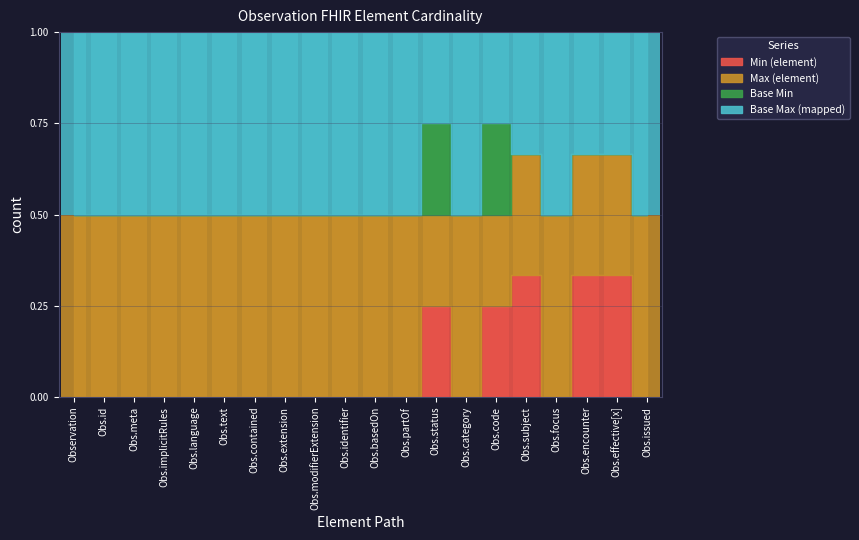

Rank the categories by Base Min value from lowest to highest.

Observation, Obs.id, Obs.meta, Obs.implicitRules, Obs.language, Obs.text, Obs.contained, Obs.extension, Obs.modifierExtension, Obs.identifier, Obs.basedOn, Obs.partOf, Obs.category, Obs.subject, Obs.focus, Obs.encounter, Obs.effective[x], Obs.issued, Obs.status, Obs.code